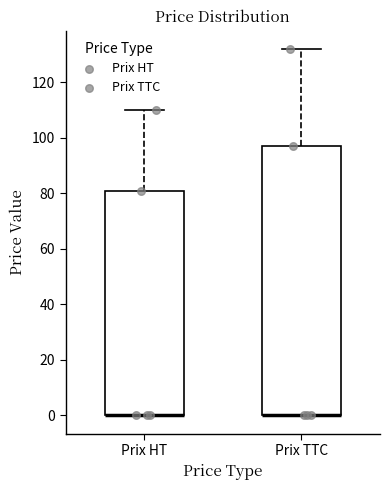

Reading left to right, transcribe this box plot: for each box, give where its median line is, the range the box spans, and where its two whiskers end, as read against the y-axis. The values are not printed on the chart, so give them approximately, as read against the axis.

Prix HT: median 0 (drawn on the box's lower edge), box 0 to 82, whiskers 0 to 110
Prix TTC: median 0 (drawn on the box's lower edge), box 0 to 98, whiskers 0 to 132